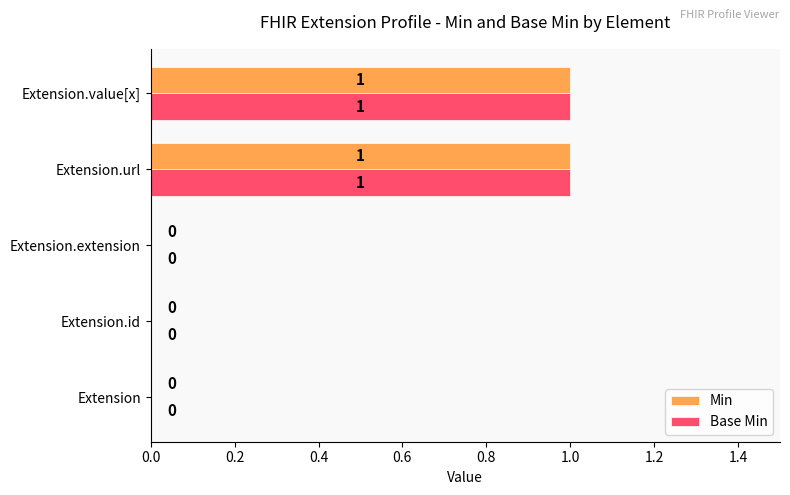

Is the value of Min at Extension.value[x] greater than the value of Base Min at Extension.id?

Yes